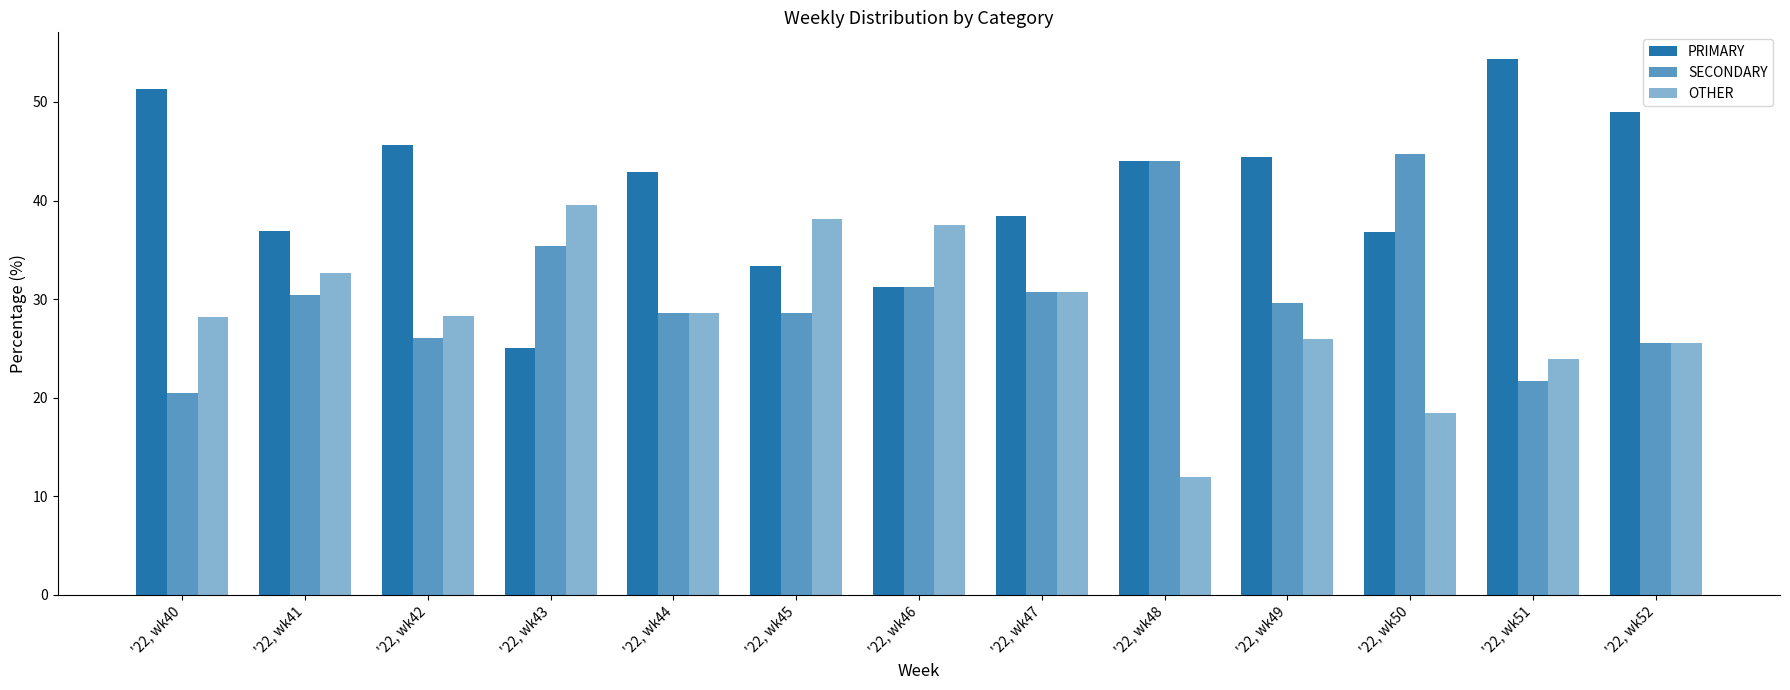

How many categories are shown in the chart?

13